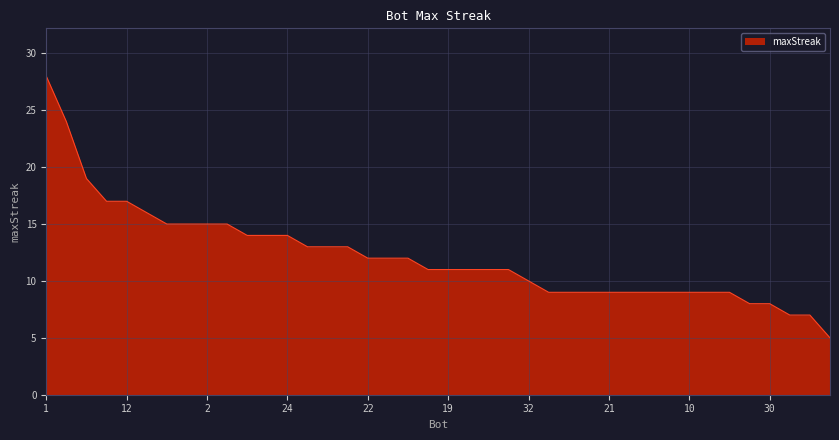

What is the difference between the maximum and minimum values?

23